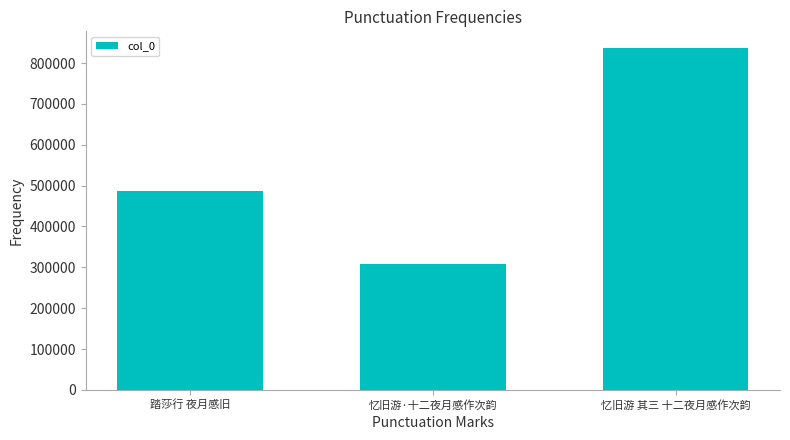

Rank the categories by value from lowest to highest.

忆旧游·十二夜月感作次韵, 踏莎行 夜月感旧, 忆旧游 其三 十二夜月感作次韵